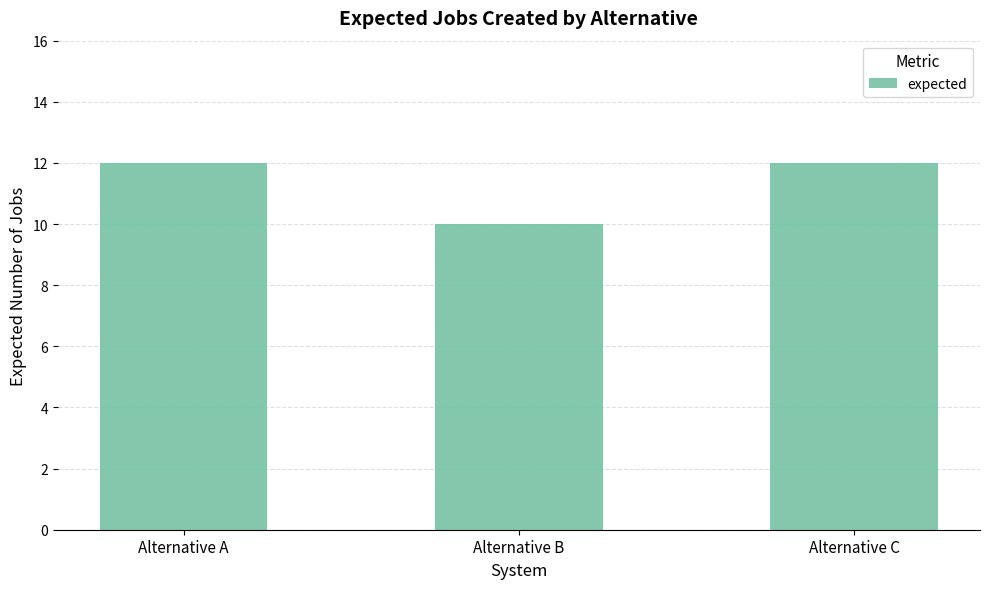

Are the bars grouped side by side (vs. stacked)?

No